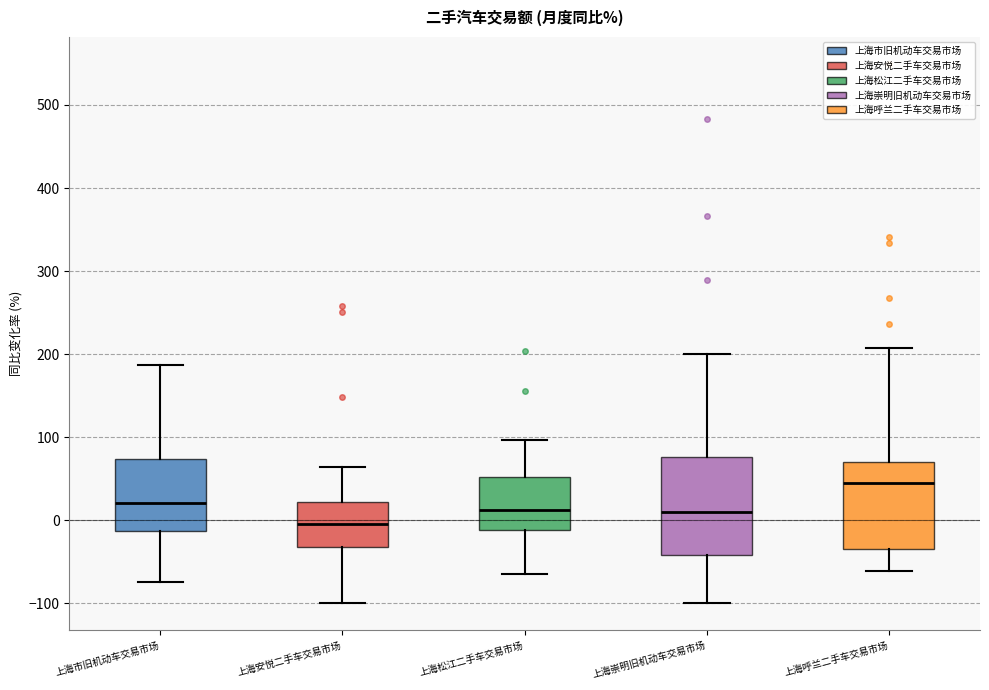

Reading left to right, read every box against the y-axis: the position of its median line, the range the box covers, and the ends of its whiskers. The values are not printed on the chart, so give them approximately, as read against the axis.

上海市旧机动车交易市场: median 20, box -10 to 70, whiskers -70 to 190
上海安悦二手车交易市场: median 0, box -30 to 20, whiskers -100 to 60
上海松江二手车交易市场: median 10, box -10 to 50, whiskers -60 to 100
上海崇明旧机动车交易市场: median 10, box -40 to 80, whiskers -100 to 200
上海呼兰二手车交易市场: median 40, box -30 to 70, whiskers -60 to 210